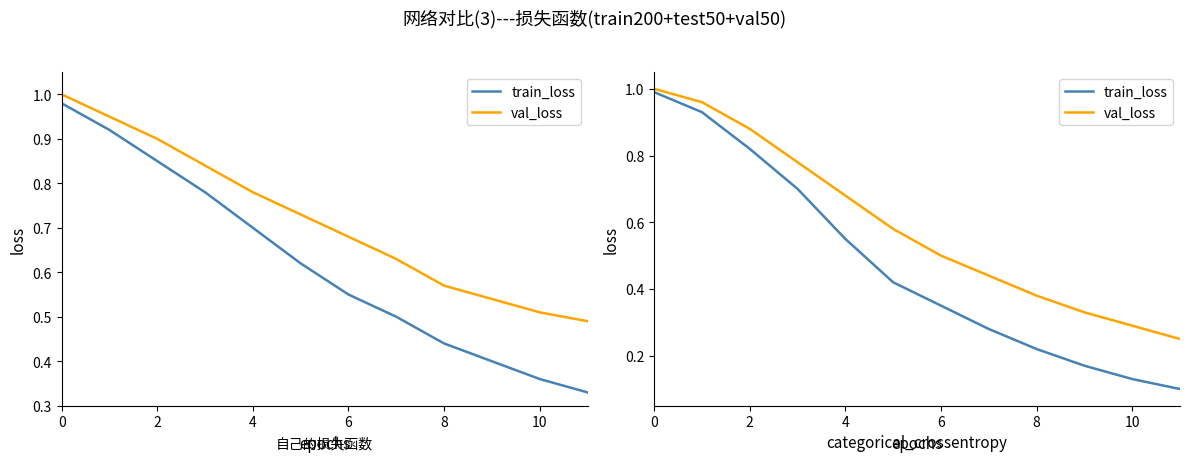

Which series has the widest spread of values?

train_loss